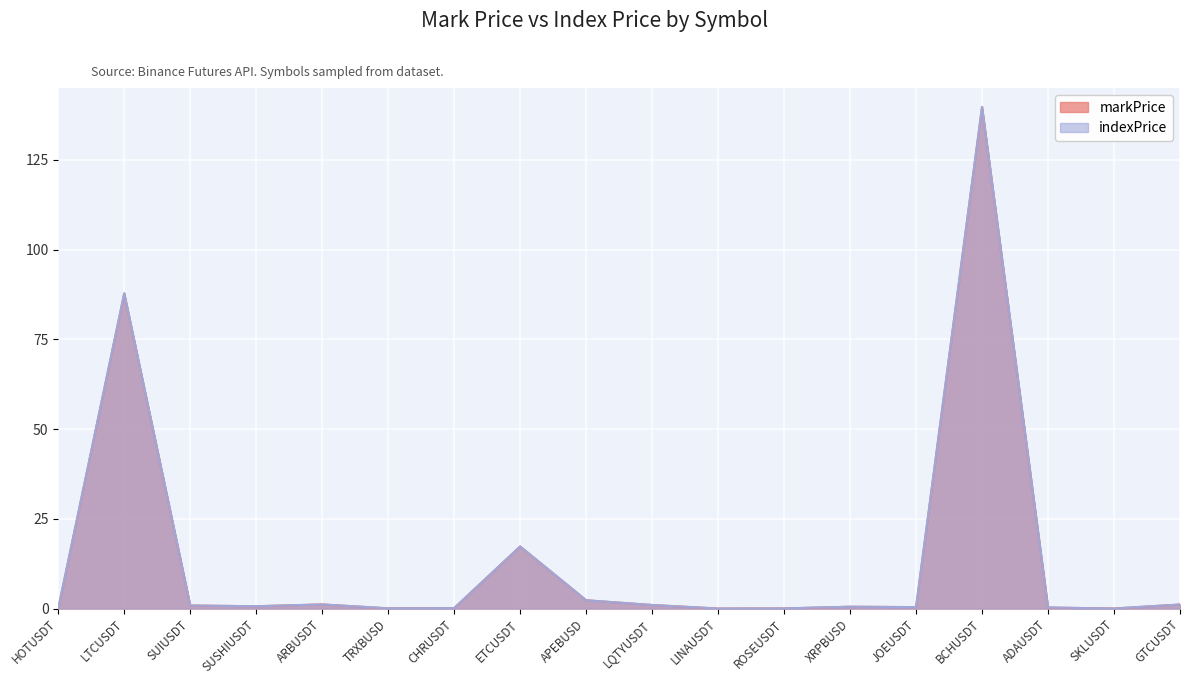

What is the maximum value shown in the chart?

139.7